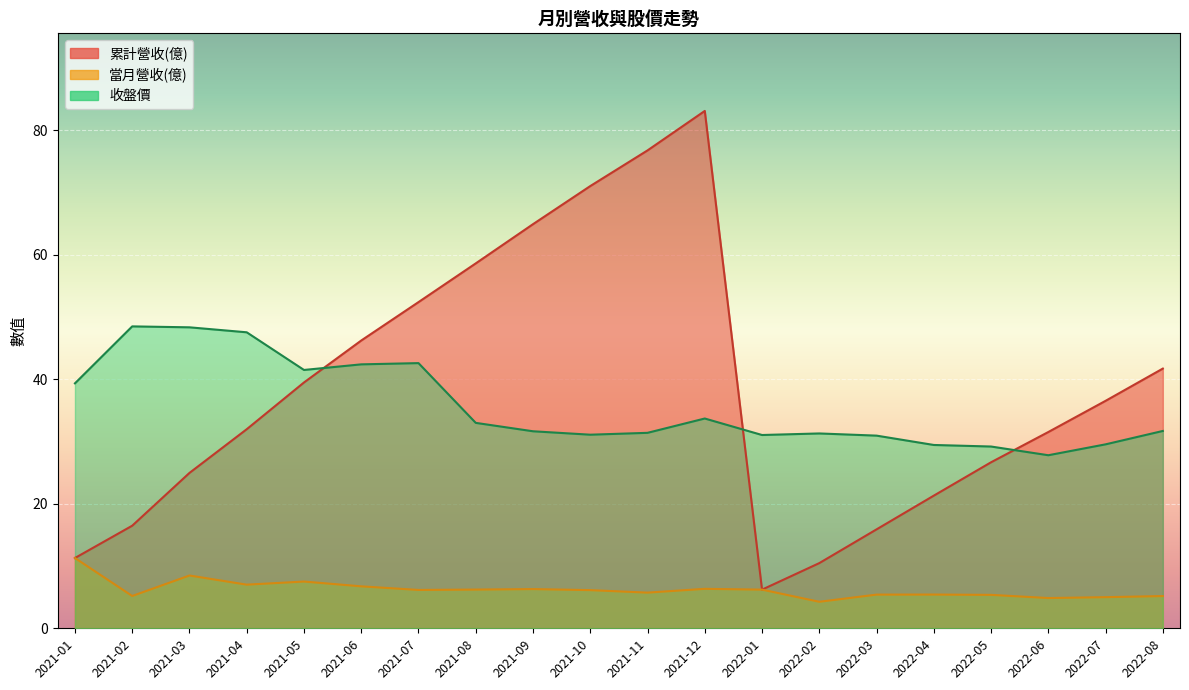

At which label does 收盤價 reach its peak?

2021-02